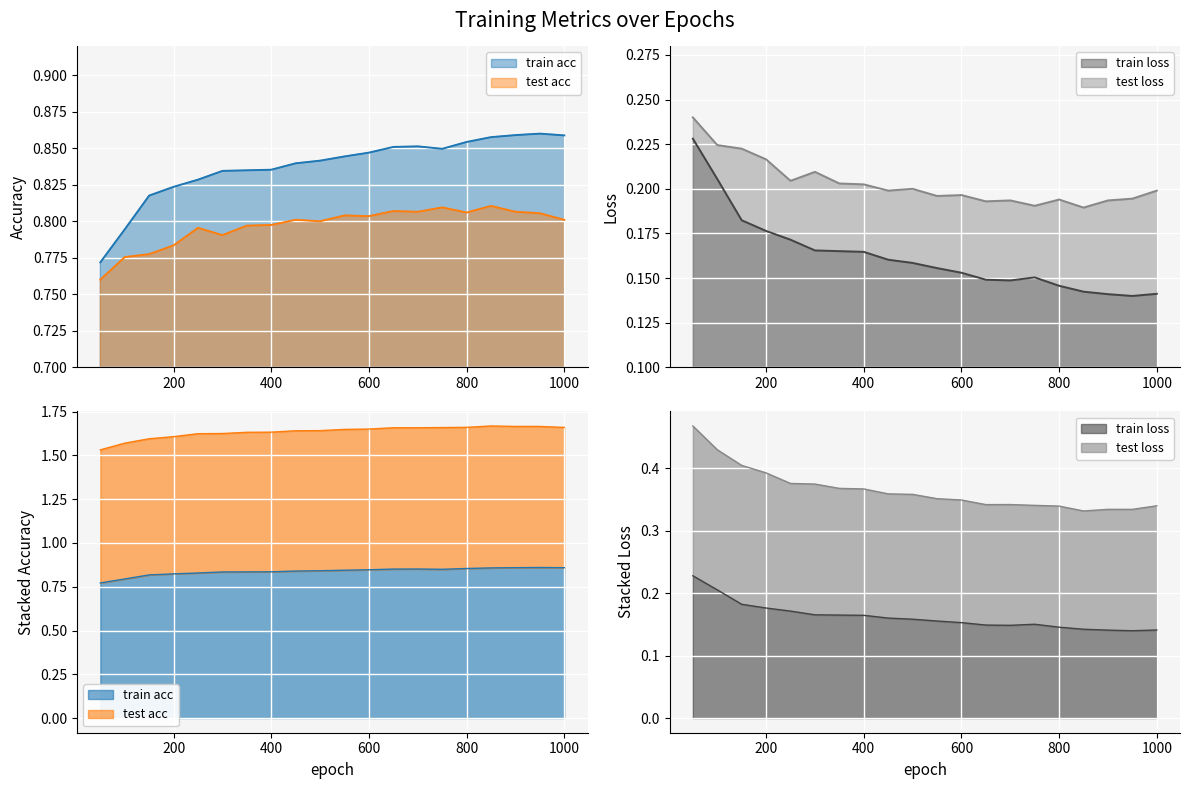

Which series has the largest total across all categories?

train acc